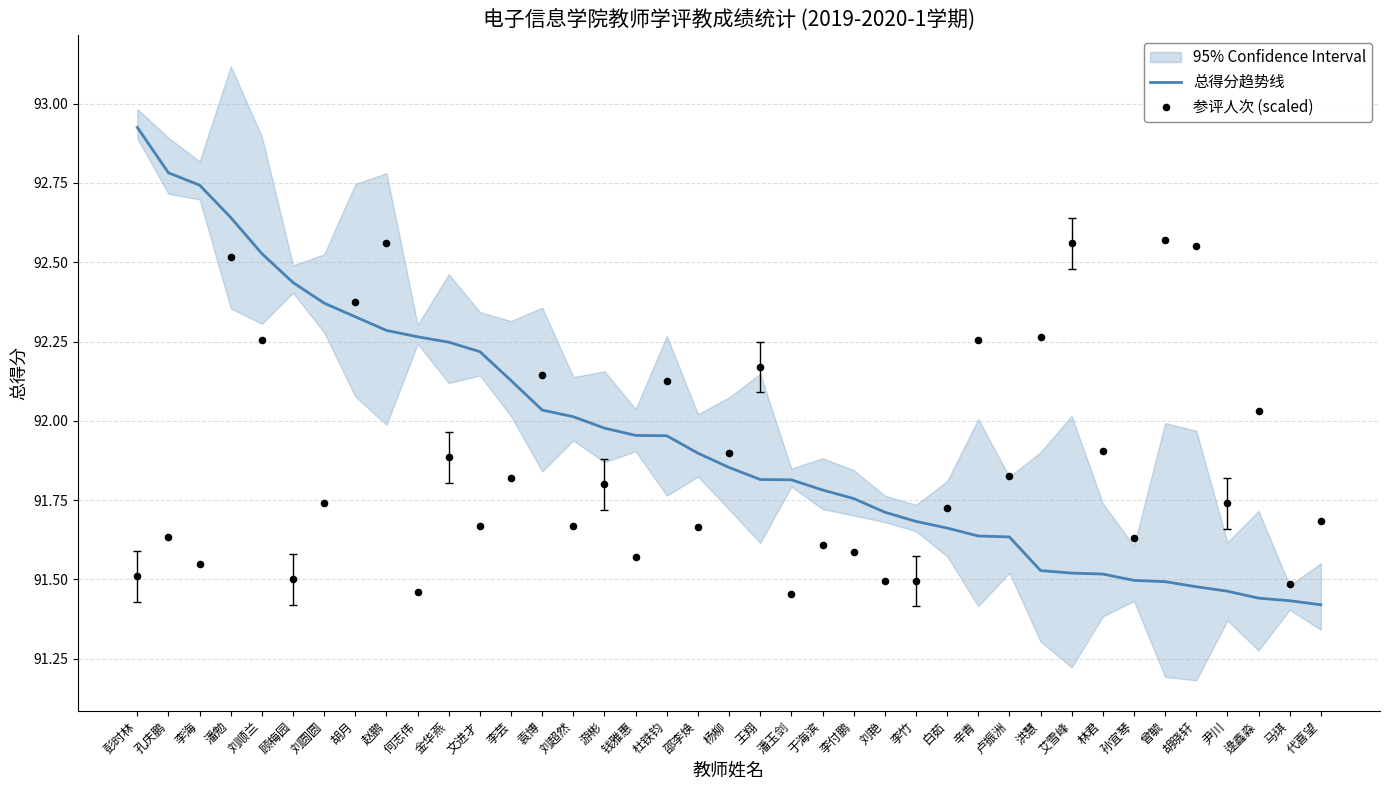

True or false: 总得分趋势线 has a value of 37.5 at 潘玉剑.

False